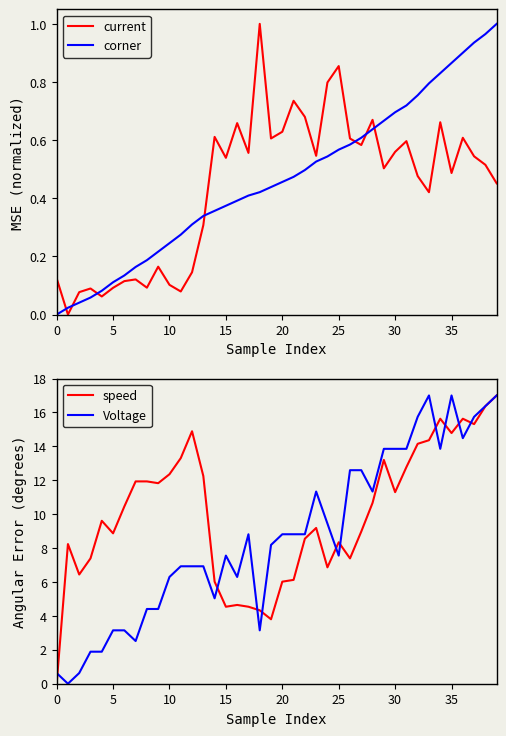

How many values in the Voltage series are below 8?

19